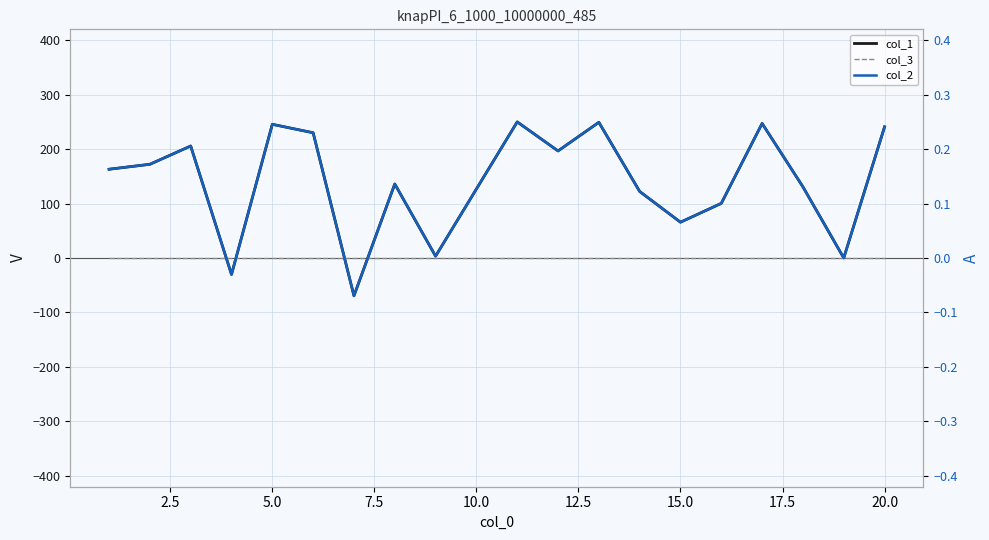

Where do col_3 and col_1 first cross each other?

5.0 and 7.5